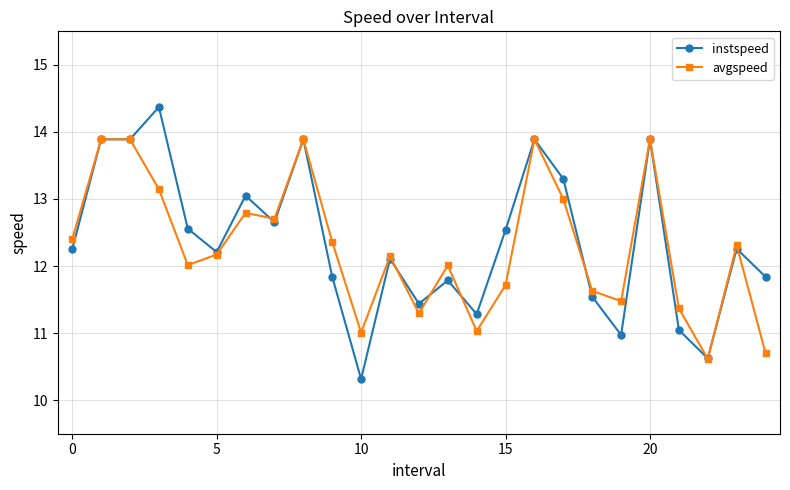

What is the smallest value displayed?

10.3